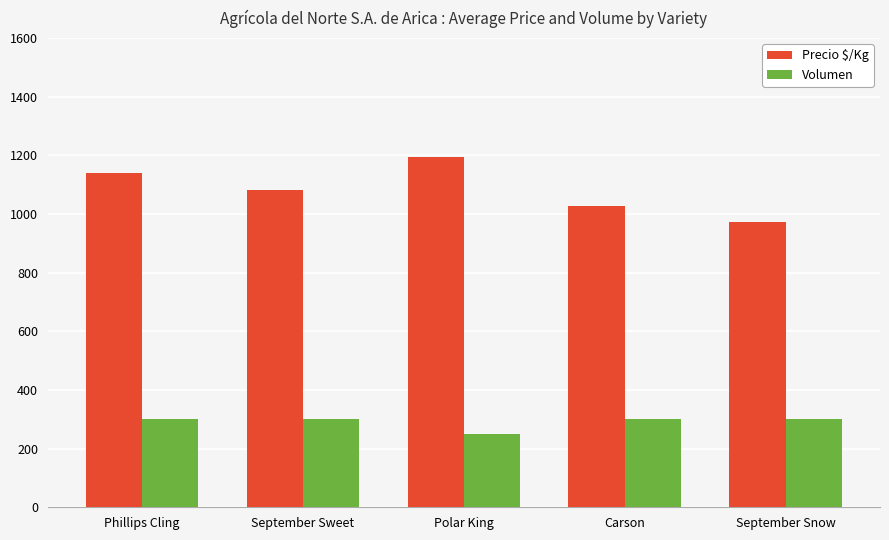

True or false: Precio $/Kg has a value of 1194 at Polar King.

True